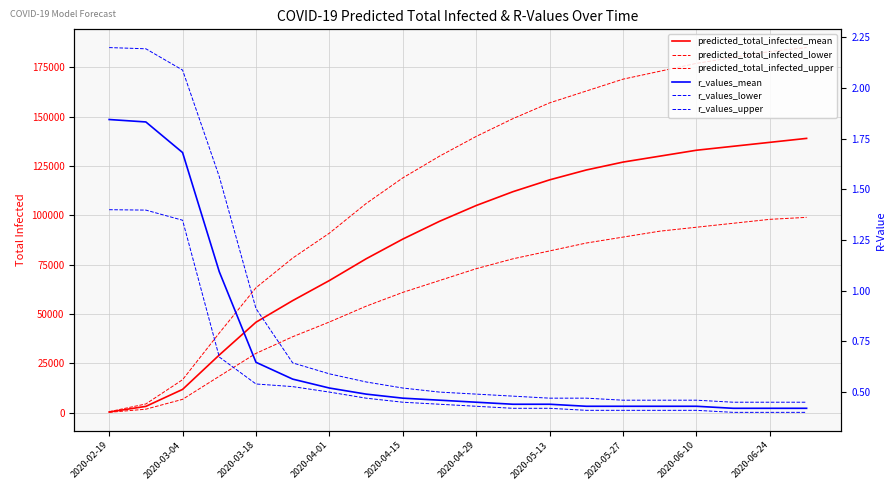

At 19, list the series in order from smallest to largest.

r_values_lower, r_values_mean, r_values_upper, predicted_total_infected_lower, predicted_total_infected_mean, predicted_total_infected_upper